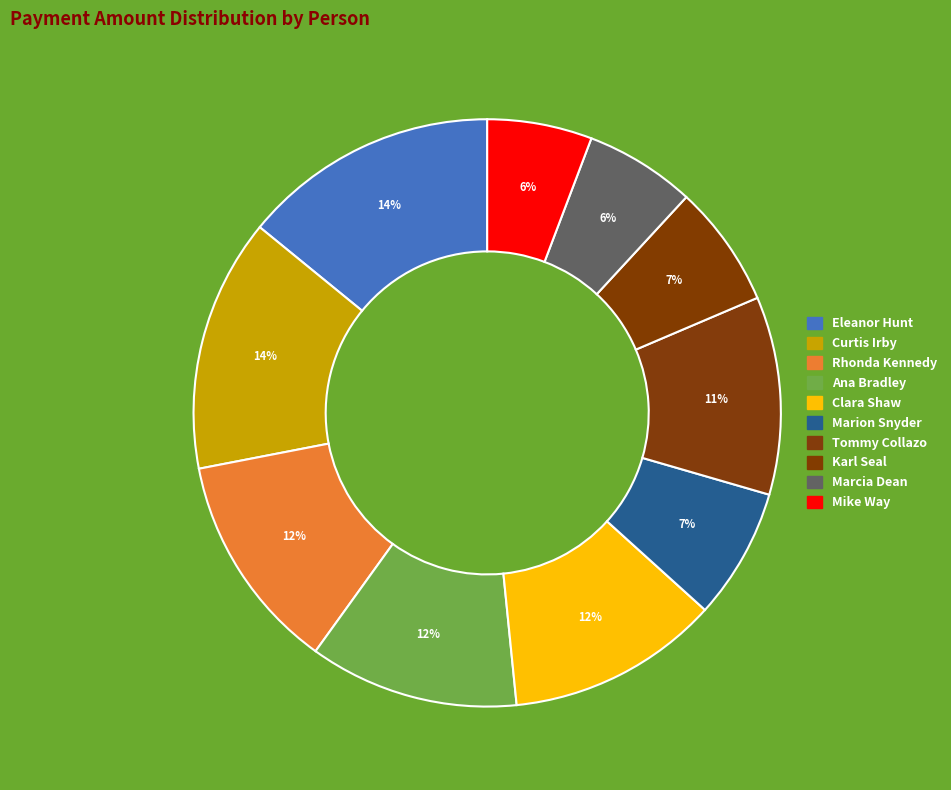

Is Tommy Collazo the majority of the pie?

No